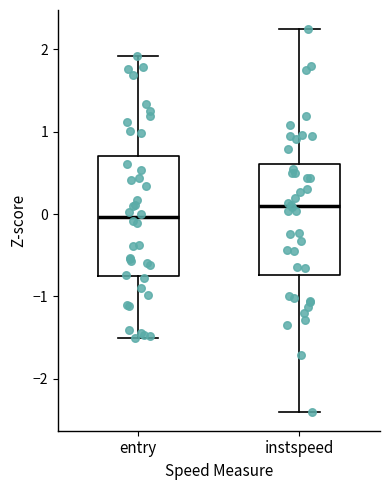

Reading left to right, read every box against the y-axis: the position of its median line, the range the box covers, and the ends of its whiskers. The values are not printed on the chart, so give them approximately, as read against the axis.

entry: median 0.0, box -0.8 to 0.7, whiskers -1.5 to 1.9
instspeed: median 0.1, box -0.7 to 0.6, whiskers -2.4 to 2.2